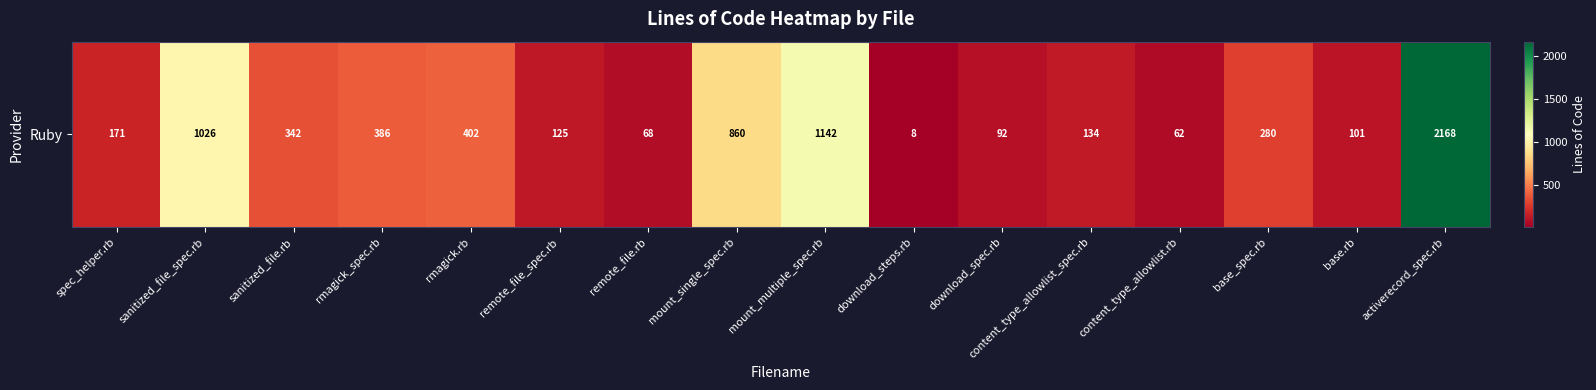

The chart shows a value of 97 at content_type_allowlist.rb. True or false?

False